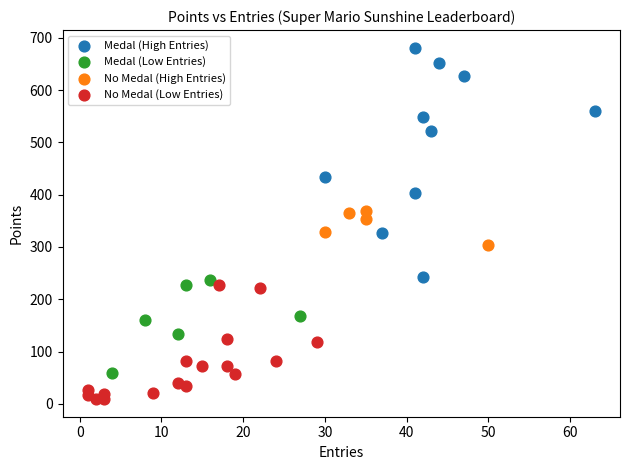

Which series contains the highest Y value?

Medal (High Entries)